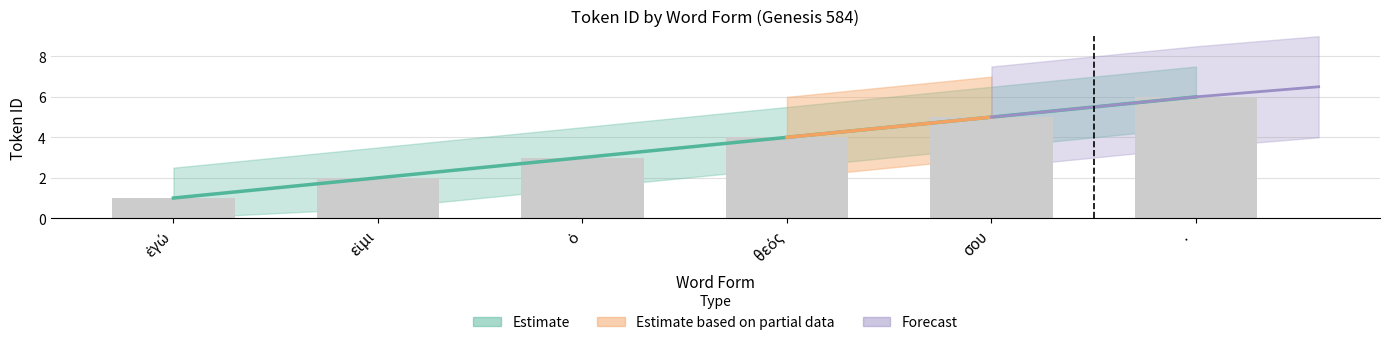

What is the difference between the maximum and minimum values?

5